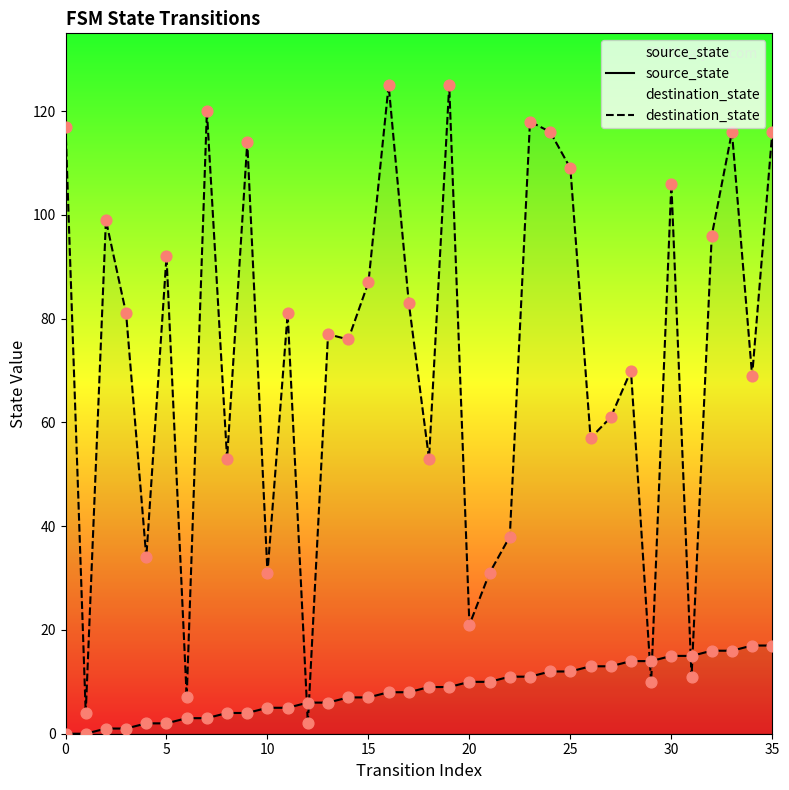

At which category is the sum across all series the highest?

19